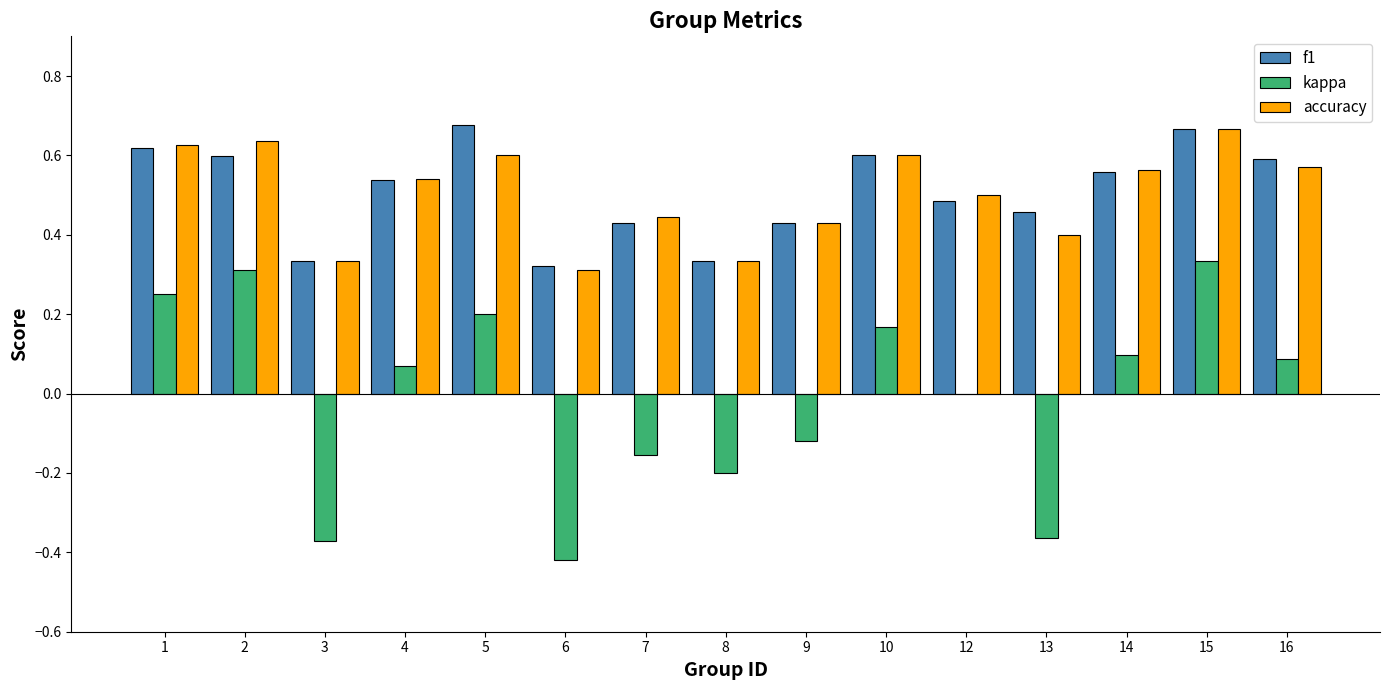

At which category is the sum across all series the highest?

15